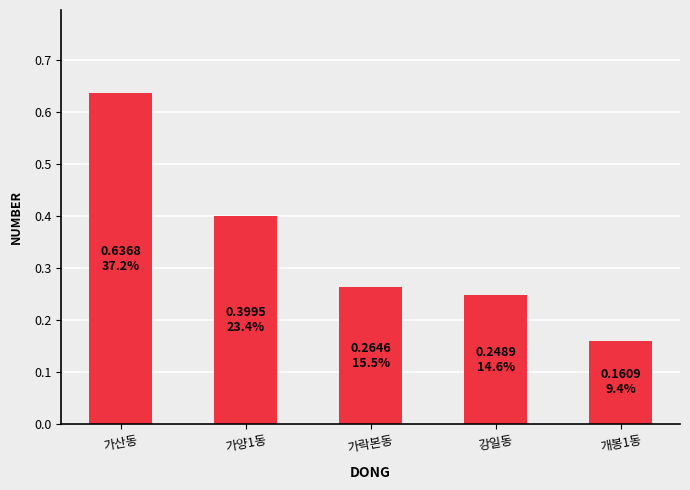

What is the change in value from 강일동 to 개봉1동?

-0.1